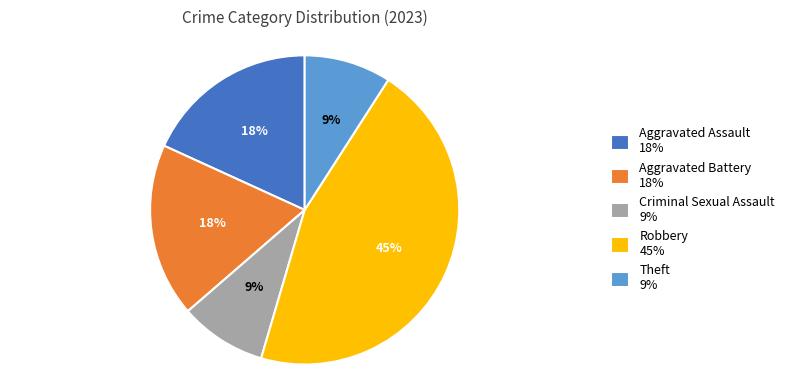

How many slices are in this pie chart?

5